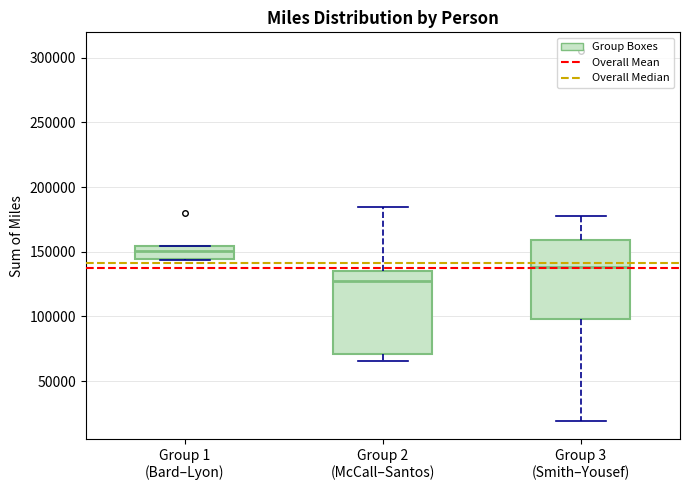

Which box has the lowest median line?

Group 2 (McCall–Santos)